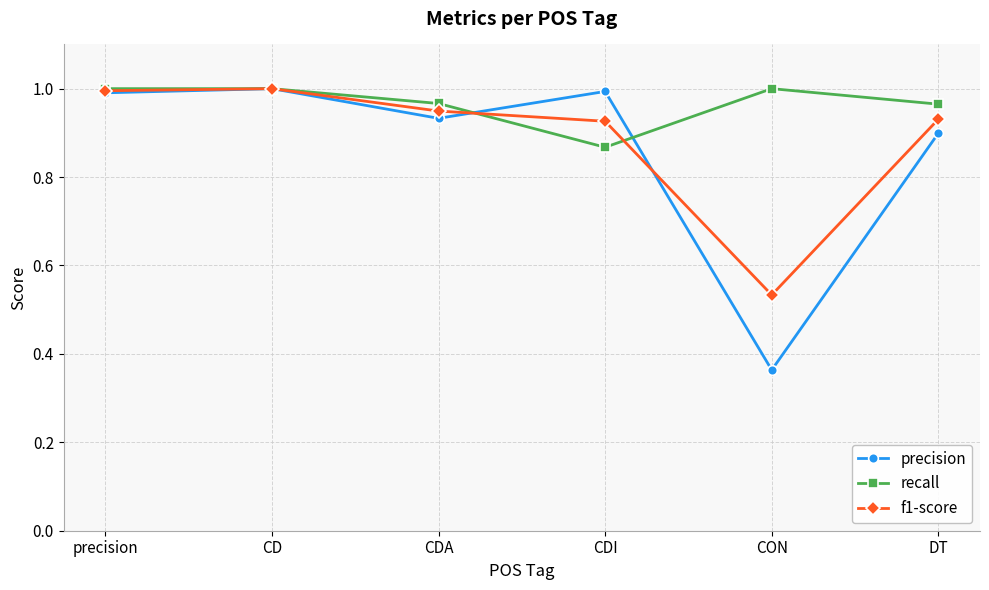

Rank the series by their average value, from lowest to highest.

precision, f1-score, recall